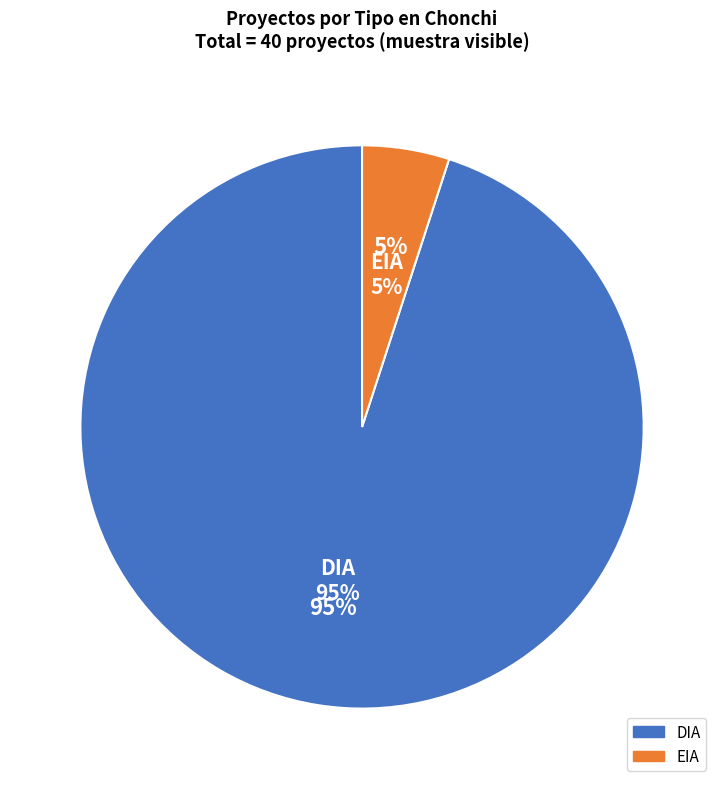

Does DIA represent more than half of the total?

Yes